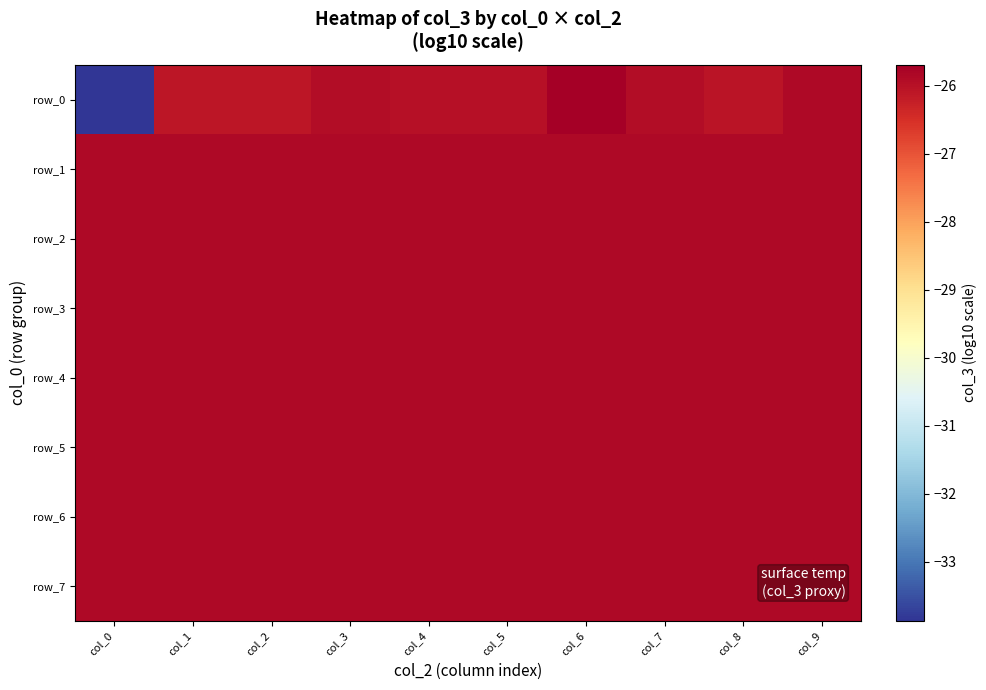

Rank the series at col_8 from lowest to highest value.

row_0, row_1, row_2, row_3, row_4, row_5, row_6, row_7